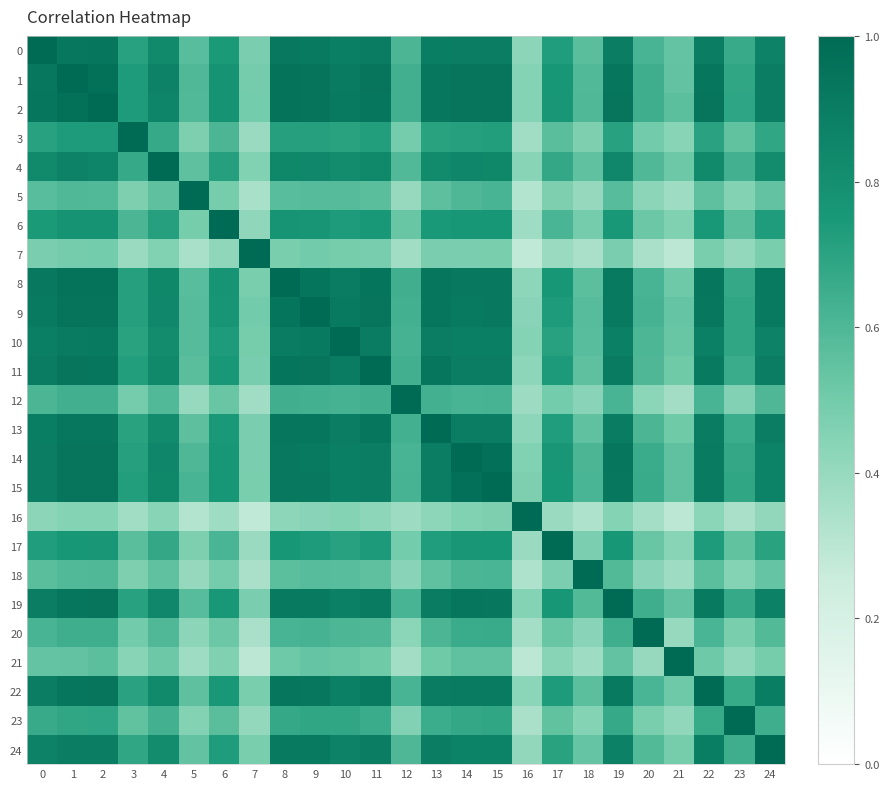

Reading left to right, extract all data points from this chart.

0: 0=1.0	1=0.9	2=0.9	3=0.7	4=0.8	5=0.6	6=0.7	7=0.5	8=0.9	9=0.9	10=0.9	11=0.9	12=0.6	13=0.9	14=0.9	15=0.9	16=0.4	17=0.7	18=0.6	19=0.9	20=0.6	21=0.5	22=0.9	23=0.7	24=0.9
1: 0=0.9	1=1.0	2=1.0	3=0.7	4=0.9	5=0.6	6=0.8	7=0.5	8=1.0	9=0.9	10=0.9	11=0.9	12=0.6	13=0.9	14=0.9	15=0.9	16=0.4	17=0.8	18=0.6	19=0.9	20=0.6	21=0.5	22=0.9	23=0.7	24=0.9
2: 0=0.9	1=1.0	2=1.0	3=0.7	4=0.9	5=0.6	6=0.8	7=0.5	8=1.0	9=0.9	10=0.9	11=0.9	12=0.6	13=0.9	14=0.9	15=0.9	16=0.4	17=0.8	18=0.6	19=0.9	20=0.6	21=0.6	22=0.9	23=0.7	24=0.9
3: 0=0.7	1=0.7	2=0.7	3=1.0	4=0.7	5=0.5	6=0.6	7=0.4	8=0.7	9=0.7	10=0.7	11=0.7	12=0.5	13=0.7	14=0.7	15=0.7	16=0.4	17=0.6	18=0.5	19=0.7	20=0.5	21=0.4	22=0.7	23=0.5	24=0.7
4: 0=0.8	1=0.9	2=0.9	3=0.7	4=1.0	5=0.6	6=0.7	7=0.5	8=0.8	9=0.8	10=0.8	11=0.8	12=0.6	13=0.8	14=0.8	15=0.8	16=0.4	17=0.7	18=0.6	19=0.8	20=0.6	21=0.5	22=0.8	23=0.6	24=0.8
5: 0=0.6	1=0.6	2=0.6	3=0.5	4=0.6	5=1.0	6=0.5	7=0.4	8=0.6	9=0.6	10=0.6	11=0.6	12=0.4	13=0.6	14=0.6	15=0.6	16=0.3	17=0.5	18=0.4	19=0.6	20=0.4	21=0.4	22=0.6	23=0.5	24=0.5
6: 0=0.7	1=0.8	2=0.8	3=0.6	4=0.7	5=0.5	6=1.0	7=0.4	8=0.8	9=0.8	10=0.7	11=0.8	12=0.5	13=0.7	14=0.8	15=0.8	16=0.4	17=0.6	18=0.5	19=0.8	20=0.5	21=0.5	22=0.8	23=0.6	24=0.7
7: 0=0.5	1=0.5	2=0.5	3=0.4	4=0.5	5=0.4	6=0.4	7=1.0	8=0.5	9=0.5	10=0.5	11=0.5	12=0.4	13=0.5	14=0.5	15=0.5	16=0.3	17=0.4	18=0.3	19=0.5	20=0.3	21=0.3	22=0.5	23=0.4	24=0.5
8: 0=0.9	1=1.0	2=1.0	3=0.7	4=0.8	5=0.6	6=0.8	7=0.5	8=1.0	9=0.9	10=0.9	11=0.9	12=0.6	13=0.9	14=0.9	15=0.9	16=0.4	17=0.8	18=0.6	19=0.9	20=0.6	21=0.5	22=0.9	23=0.7	24=0.9
9: 0=0.9	1=0.9	2=0.9	3=0.7	4=0.8	5=0.6	6=0.8	7=0.5	8=0.9	9=1.0	10=0.9	11=0.9	12=0.6	13=0.9	14=0.9	15=0.9	16=0.4	17=0.7	18=0.6	19=0.9	20=0.6	21=0.5	22=0.9	23=0.7	24=0.9
10: 0=0.9	1=0.9	2=0.9	3=0.7	4=0.8	5=0.6	6=0.7	7=0.5	8=0.9	9=0.9	10=1.0	11=0.9	12=0.6	13=0.9	14=0.9	15=0.9	16=0.4	17=0.7	18=0.6	19=0.9	20=0.6	21=0.5	22=0.9	23=0.7	24=0.9
11: 0=0.9	1=0.9	2=0.9	3=0.7	4=0.8	5=0.6	6=0.8	7=0.5	8=0.9	9=0.9	10=0.9	11=1.0	12=0.6	13=0.9	14=0.9	15=0.9	16=0.4	17=0.7	18=0.6	19=0.9	20=0.6	21=0.5	22=0.9	23=0.7	24=0.9
12: 0=0.6	1=0.6	2=0.6	3=0.5	4=0.6	5=0.4	6=0.5	7=0.4	8=0.6	9=0.6	10=0.6	11=0.6	12=1.0	13=0.6	14=0.6	15=0.6	16=0.4	17=0.5	18=0.4	19=0.6	20=0.4	21=0.4	22=0.6	23=0.5	24=0.6
13: 0=0.9	1=0.9	2=0.9	3=0.7	4=0.8	5=0.6	6=0.7	7=0.5	8=0.9	9=0.9	10=0.9	11=0.9	12=0.6	13=1.0	14=0.9	15=0.9	16=0.4	17=0.7	18=0.6	19=0.9	20=0.6	21=0.5	22=0.9	23=0.7	24=0.9
14: 0=0.9	1=0.9	2=0.9	3=0.7	4=0.8	5=0.6	6=0.8	7=0.5	8=0.9	9=0.9	10=0.9	11=0.9	12=0.6	13=0.9	14=1.0	15=1.0	16=0.5	17=0.8	18=0.6	19=0.9	20=0.7	21=0.6	22=0.9	23=0.7	24=0.9
15: 0=0.9	1=0.9	2=0.9	3=0.7	4=0.8	5=0.6	6=0.8	7=0.5	8=0.9	9=0.9	10=0.9	11=0.9	12=0.6	13=0.9	14=1.0	15=1.0	16=0.5	17=0.8	18=0.6	19=0.9	20=0.7	21=0.6	22=0.9	23=0.7	24=0.9
16: 0=0.4	1=0.4	2=0.4	3=0.4	4=0.4	5=0.3	6=0.4	7=0.3	8=0.4	9=0.4	10=0.4	11=0.4	12=0.4	13=0.4	14=0.5	15=0.5	16=1.0	17=0.4	18=0.3	19=0.4	20=0.4	21=0.3	22=0.4	23=0.3	24=0.4
17: 0=0.7	1=0.8	2=0.8	3=0.6	4=0.7	5=0.5	6=0.6	7=0.4	8=0.8	9=0.7	10=0.7	11=0.7	12=0.5	13=0.7	14=0.8	15=0.8	16=0.4	17=1.0	18=0.5	19=0.8	20=0.5	21=0.4	22=0.7	23=0.5	24=0.7
18: 0=0.6	1=0.6	2=0.6	3=0.5	4=0.6	5=0.4	6=0.5	7=0.3	8=0.6	9=0.6	10=0.6	11=0.6	12=0.4	13=0.6	14=0.6	15=0.6	16=0.3	17=0.5	18=1.0	19=0.6	20=0.4	21=0.4	22=0.6	23=0.4	24=0.5
19: 0=0.9	1=0.9	2=0.9	3=0.7	4=0.8	5=0.6	6=0.8	7=0.5	8=0.9	9=0.9	10=0.9	11=0.9	12=0.6	13=0.9	14=0.9	15=0.9	16=0.4	17=0.8	18=0.6	19=1.0	20=0.6	21=0.5	22=0.9	23=0.7	24=0.9
20: 0=0.6	1=0.6	2=0.6	3=0.5	4=0.6	5=0.4	6=0.5	7=0.3	8=0.6	9=0.6	10=0.6	11=0.6	12=0.4	13=0.6	14=0.7	15=0.7	16=0.4	17=0.5	18=0.4	19=0.6	20=1.0	21=0.4	22=0.6	23=0.5	24=0.6
21: 0=0.5	1=0.5	2=0.6	3=0.4	4=0.5	5=0.4	6=0.5	7=0.3	8=0.5	9=0.5	10=0.5	11=0.5	12=0.4	13=0.5	14=0.6	15=0.6	16=0.3	17=0.4	18=0.4	19=0.5	20=0.4	21=1.0	22=0.5	23=0.4	24=0.5
22: 0=0.9	1=0.9	2=0.9	3=0.7	4=0.8	5=0.6	6=0.8	7=0.5	8=0.9	9=0.9	10=0.9	11=0.9	12=0.6	13=0.9	14=0.9	15=0.9	16=0.4	17=0.7	18=0.6	19=0.9	20=0.6	21=0.5	22=1.0	23=0.7	24=0.9
23: 0=0.7	1=0.7	2=0.7	3=0.5	4=0.6	5=0.5	6=0.6	7=0.4	8=0.7	9=0.7	10=0.7	11=0.7	12=0.5	13=0.7	14=0.7	15=0.7	16=0.3	17=0.5	18=0.4	19=0.7	20=0.5	21=0.4	22=0.7	23=1.0	24=0.6
24: 0=0.9	1=0.9	2=0.9	3=0.7	4=0.8	5=0.5	6=0.7	7=0.5	8=0.9	9=0.9	10=0.9	11=0.9	12=0.6	13=0.9	14=0.9	15=0.9	16=0.4	17=0.7	18=0.5	19=0.9	20=0.6	21=0.5	22=0.9	23=0.6	24=1.0